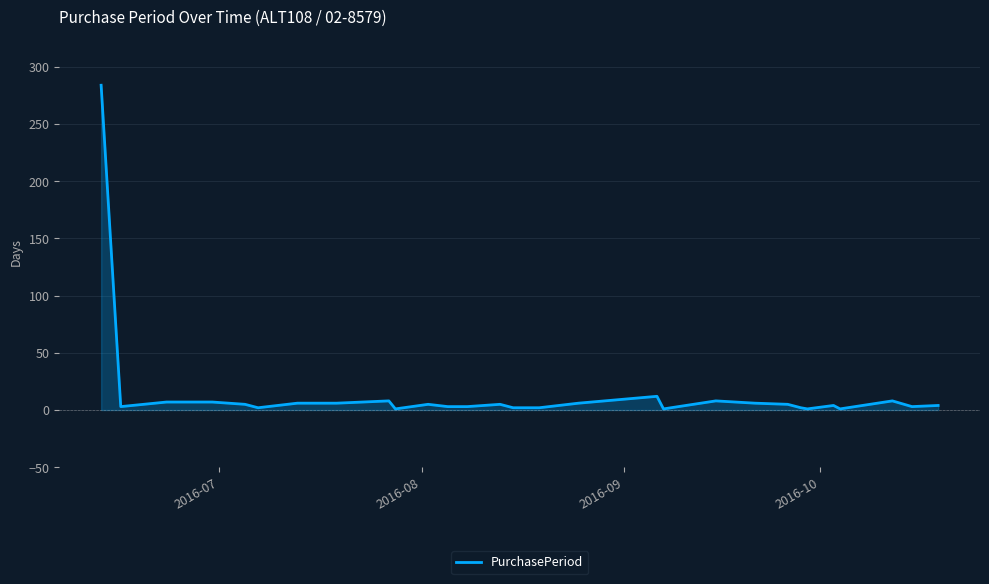

What is the difference between the maximum and minimum values?

283